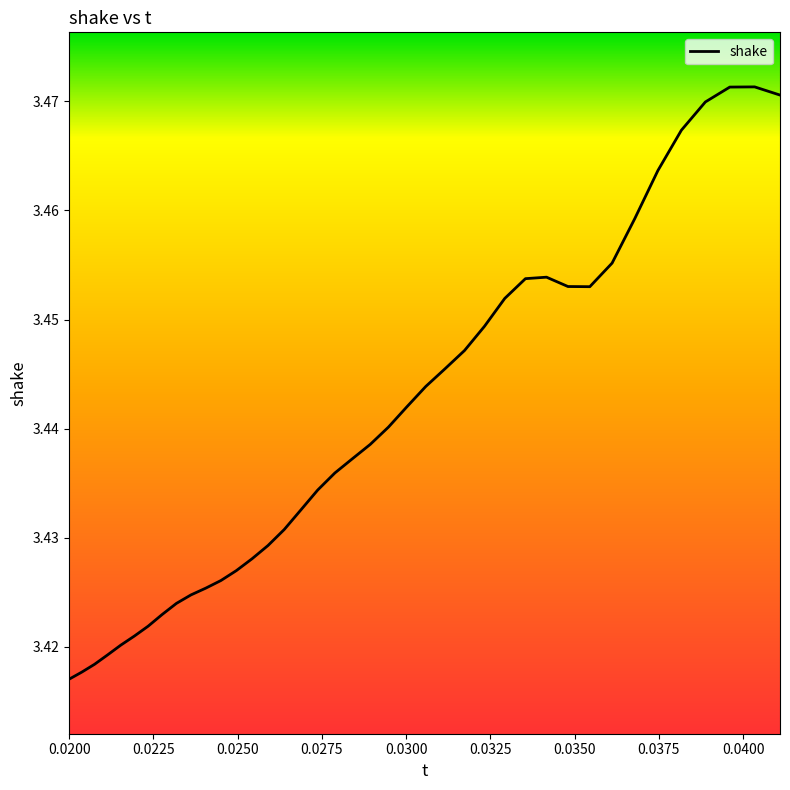

What is the average value?

3.4